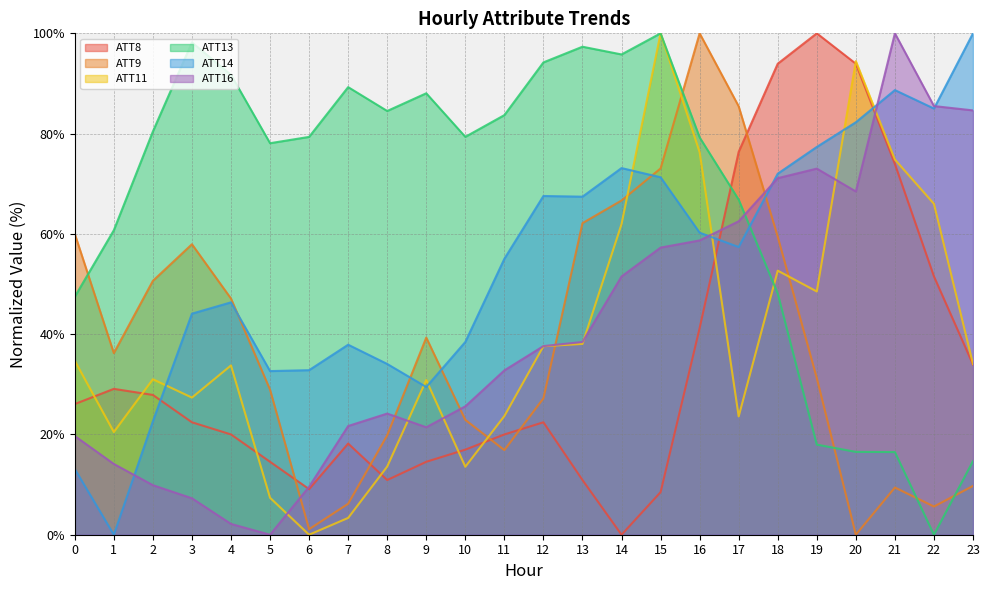

At which label does ATT8 reach its minimum?

14